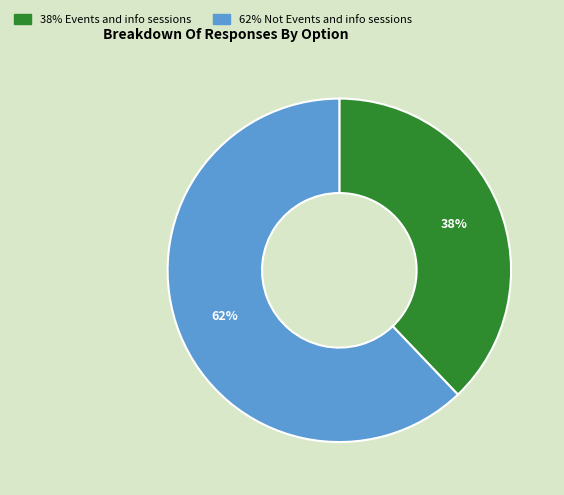

Between 38% Events and info sessions and 62% Not Events and info sessions, which is larger?

62% Not Events and info sessions